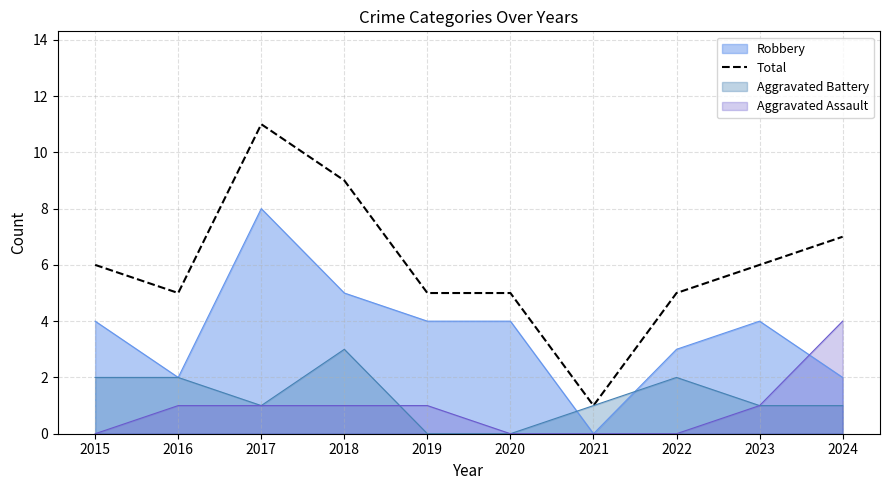

What is the spread (max minus min) of values at 2024?

6